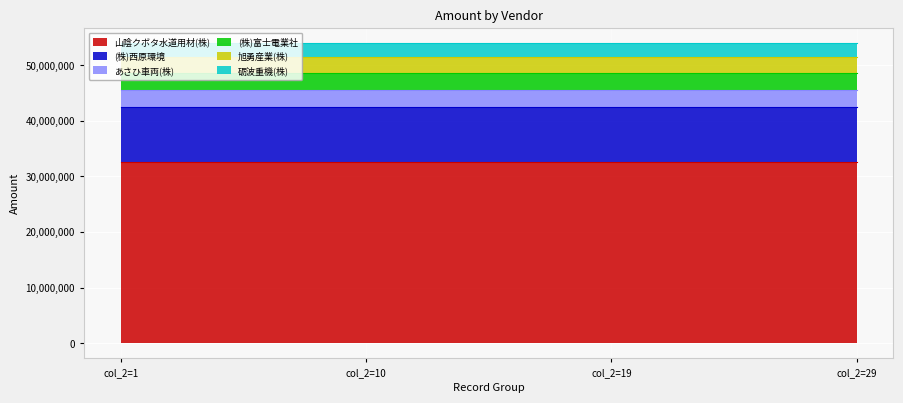

How many lines are shown in the chart?

6